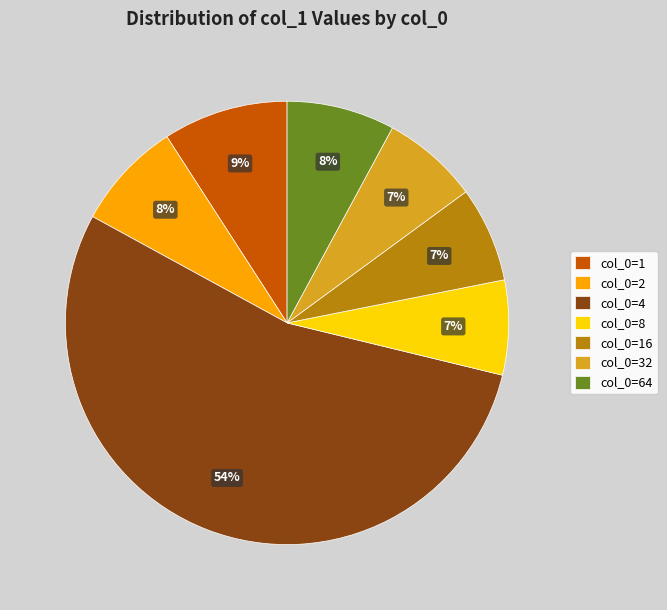

Is it true that col_0=32 is 1% of the pie?

False